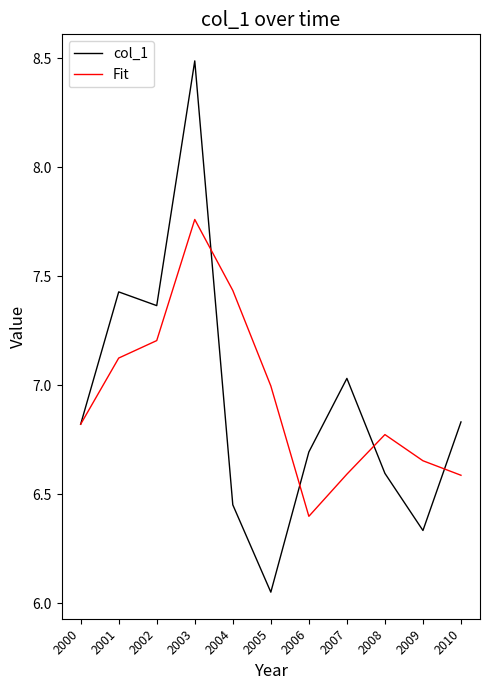

Is the value of col_1 at 2009 greater than the value of Fit at 2009?

No